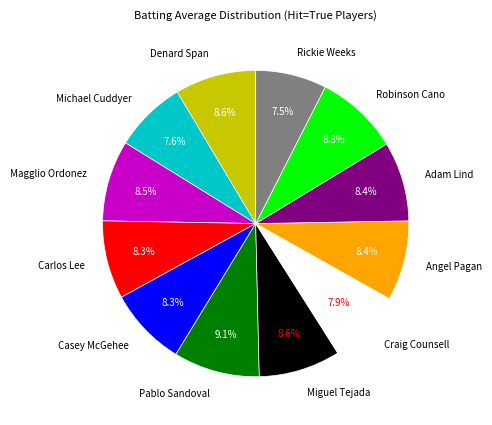

What percentage do Pablo Sandoval and Angel Pagan together represent?

17.5%